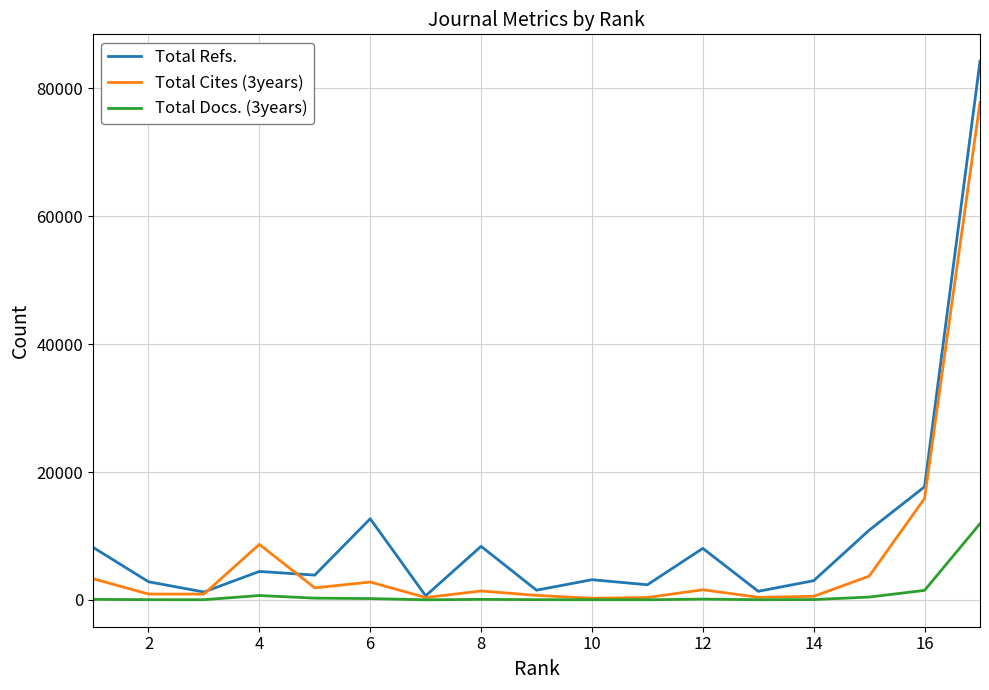

What is the maximum value shown in the chart?

84235